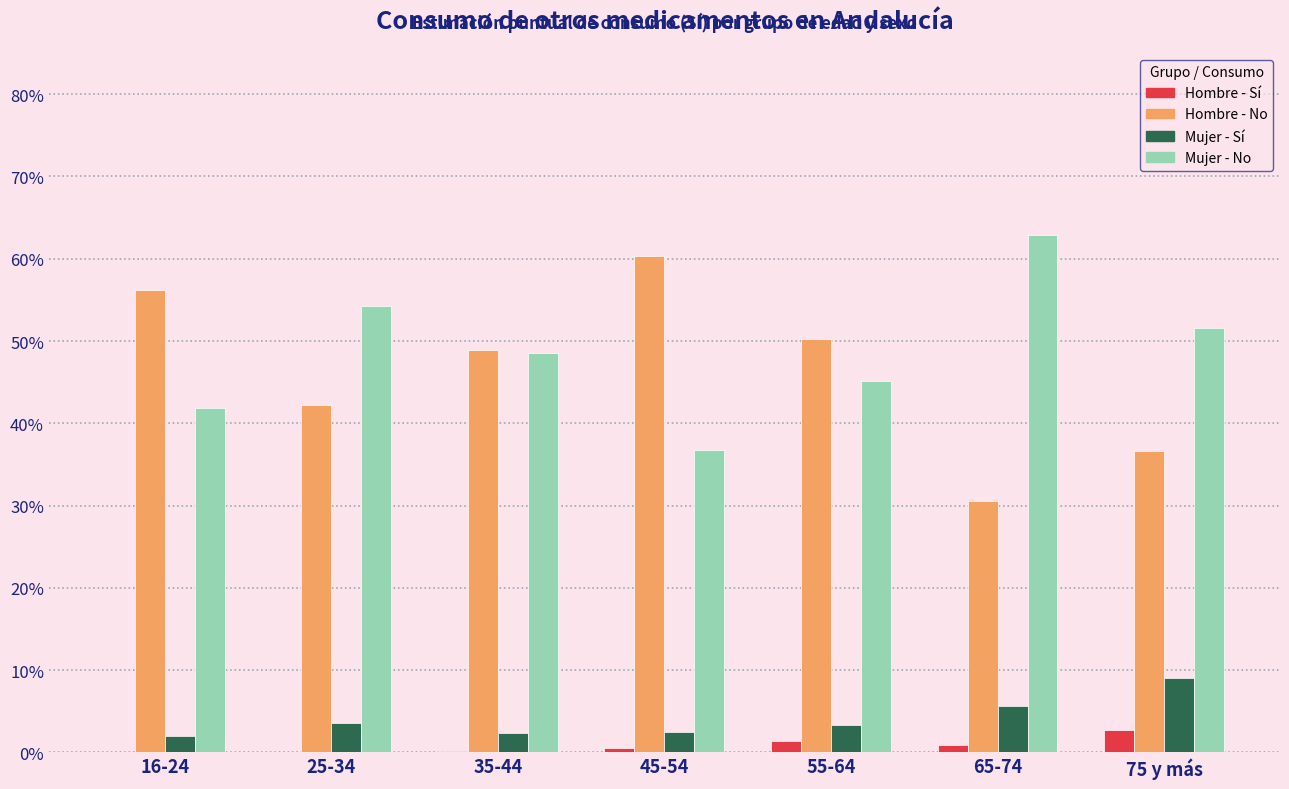

Is the value of Hombre - No at 16-24 greater than the value of Hombre - Sí at 25-34?

Yes